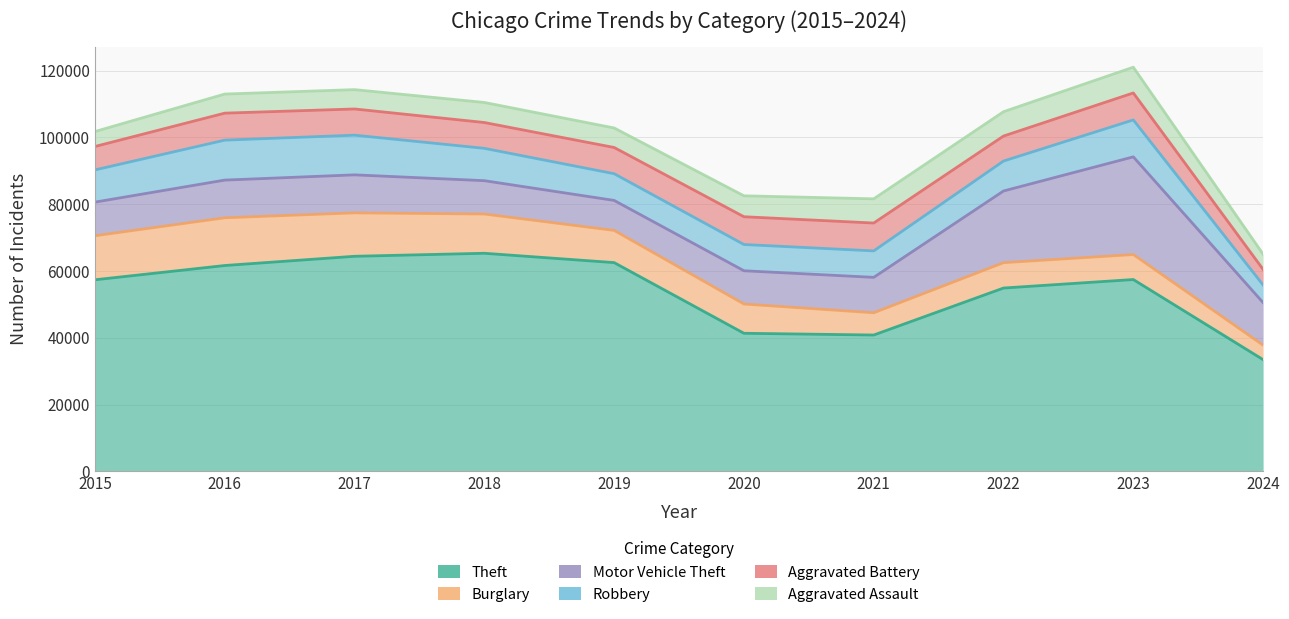

Reading left to right, extract all data points from this chart.

Theft: 2015=57351	2016=61623	2017=64386	2018=65289	2019=62495	2020=41336	2021=40813	2022=54879	2023=57425	2024=33440
Burglary: 2015=13184	2016=14289	2017=13001	2018=11747	2019=9638	2020=8758	2021=6662	2022=7593	2023=7482	2024=4322
Motor Vehicle Theft: 2015=10068	2016=11285	2017=11380	2018=9985	2019=8977	2020=9959	2021=10603	2022=21461	2023=29245	2024=12746
Robbery: 2015=9638	2016=11960	2017=11880	2018=9681	2019=7995	2020=7855	2021=7920	2022=8963	2023=11055	2024=5275
Aggravated Battery: 2015=7019	2016=8086	2017=7845	2018=7735	2019=7858	2020=8320	2021=8347	2022=7491	2023=8080	2024=4677
Aggravated Assault: 2015=4480	2016=5713	2017=5793	2018=6001	2019=5841	2020=6265	2021=7242	2022=7280	2023=7710	2024=4557